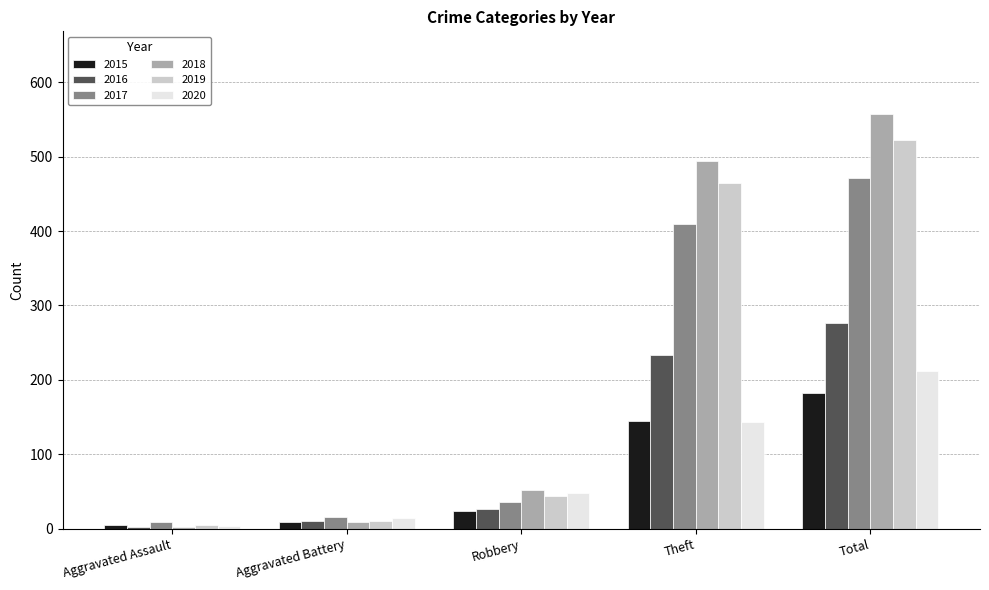

Reading left to right, extract all data points from this chart.

2015: Aggravated Assault=5	Aggravated Battery=9	Robbery=24	Theft=145	Total=183
2016: Aggravated Assault=2	Aggravated Battery=11	Robbery=27	Theft=234	Total=276
2017: Aggravated Assault=9	Aggravated Battery=16	Robbery=36	Theft=409	Total=471
2018: Aggravated Assault=2	Aggravated Battery=9	Robbery=52	Theft=494	Total=557
2019: Aggravated Assault=5	Aggravated Battery=10	Robbery=44	Theft=464	Total=523
2020: Aggravated Assault=4	Aggravated Battery=14	Robbery=48	Theft=144	Total=212